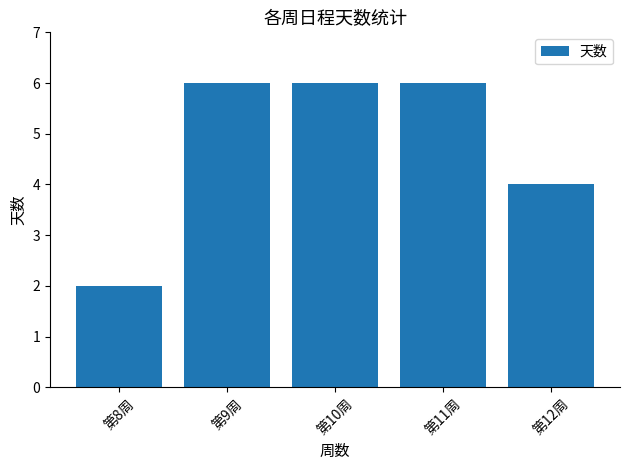

What position from the left is 第9周?

2